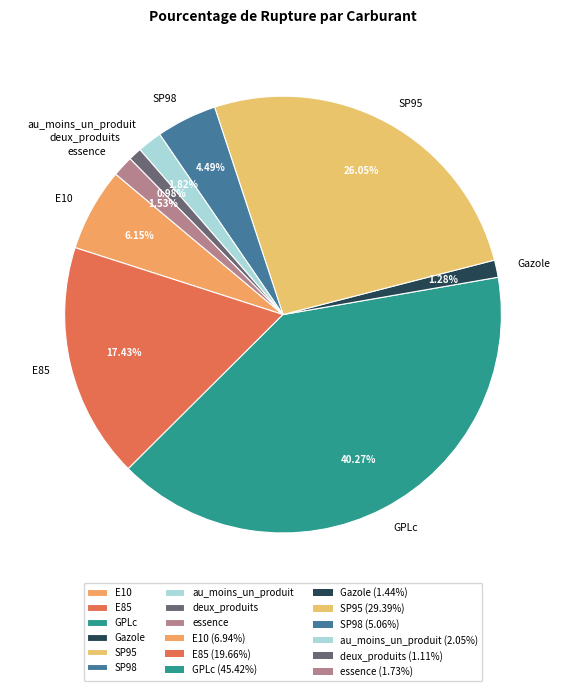

Which category has the biggest portion of the pie?

GPLc